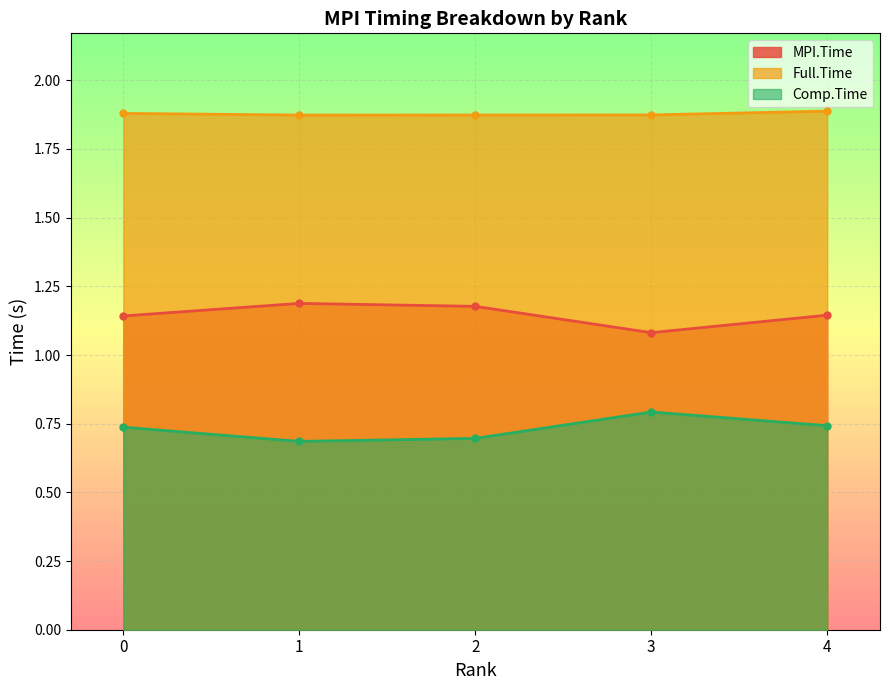

Where is MPI.Time nearest to the value 1?

3